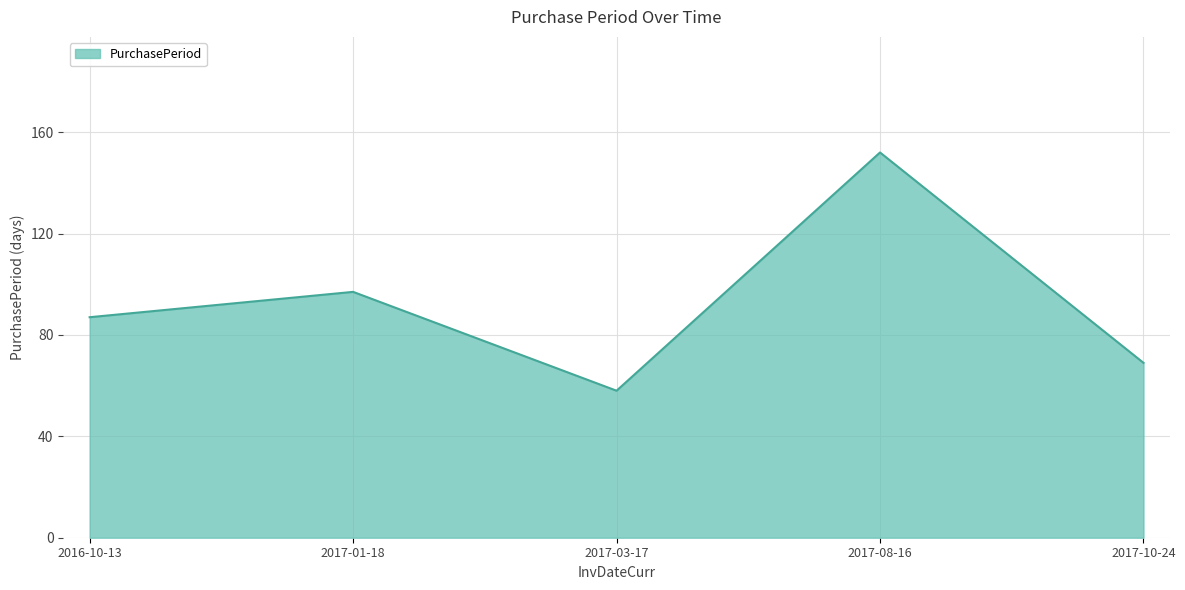

The value at 2016-10-13 is 43. True or false?

False